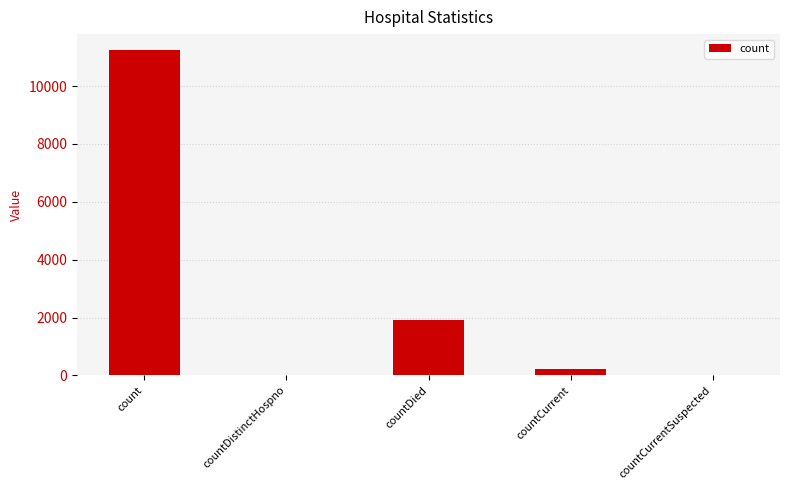

Which category has the highest value across all series?

count